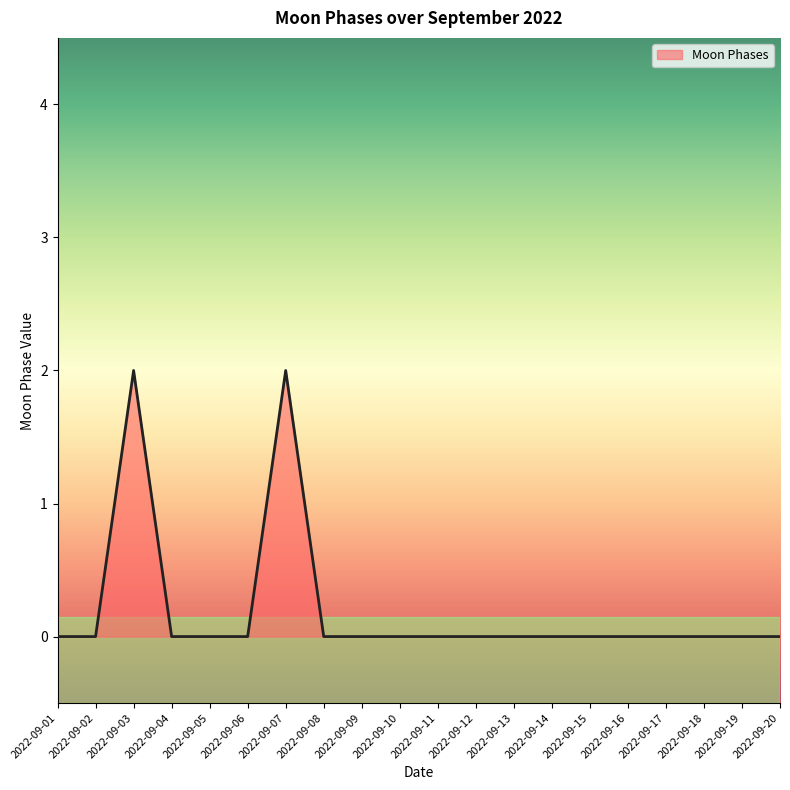

What is the change in value from 2022-09-02 to 2022-09-03?

+2